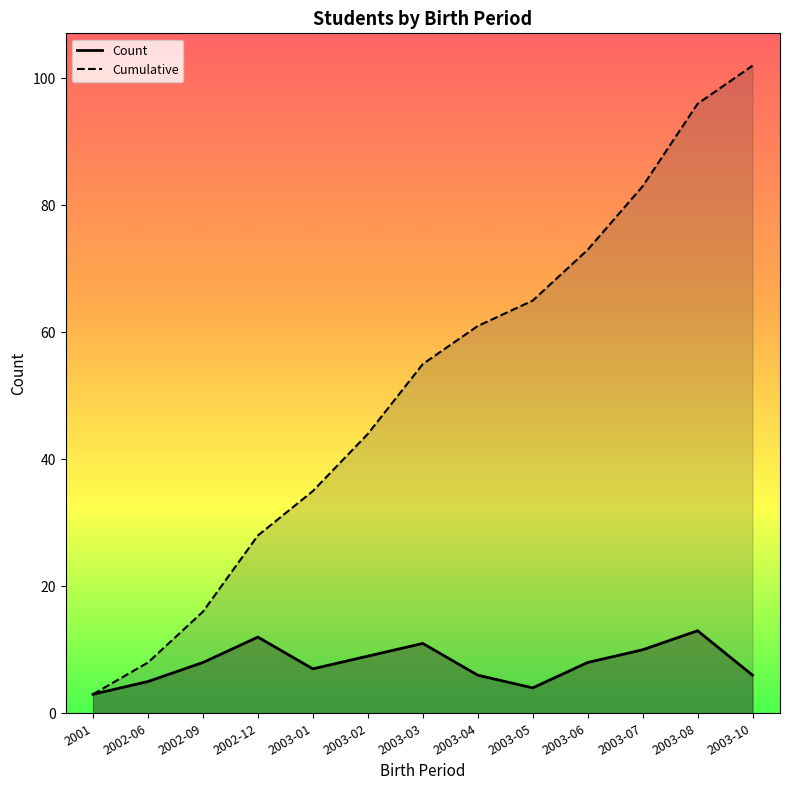

What are all the series names shown in the legend?

Count, Cumulative